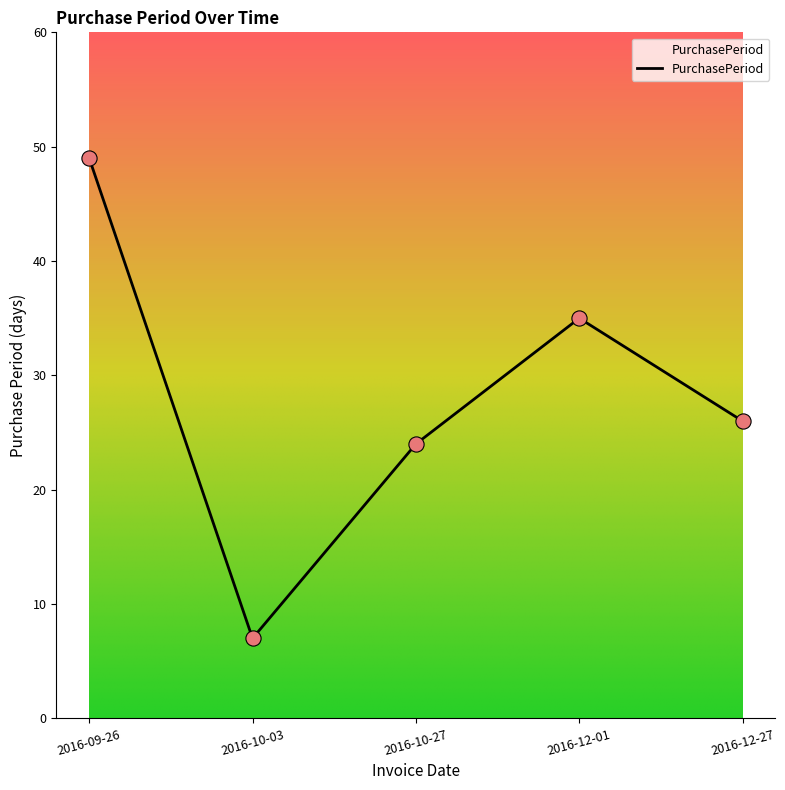

Between 2016-10-03 and 2016-09-26, which is larger?

2016-09-26